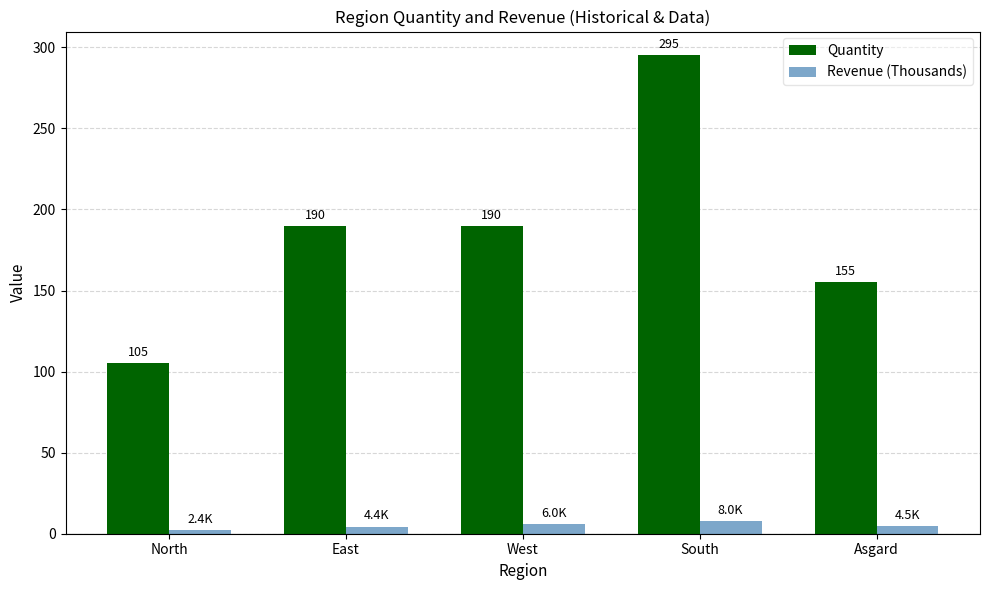

What is the sum of the Revenue (Thousands) values at West and South?

14.0